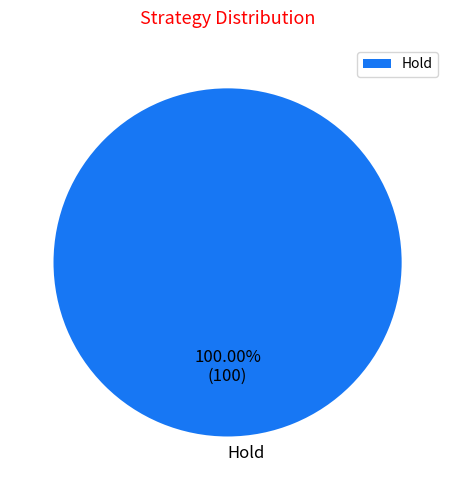

Which category accounts for the majority?

Hold